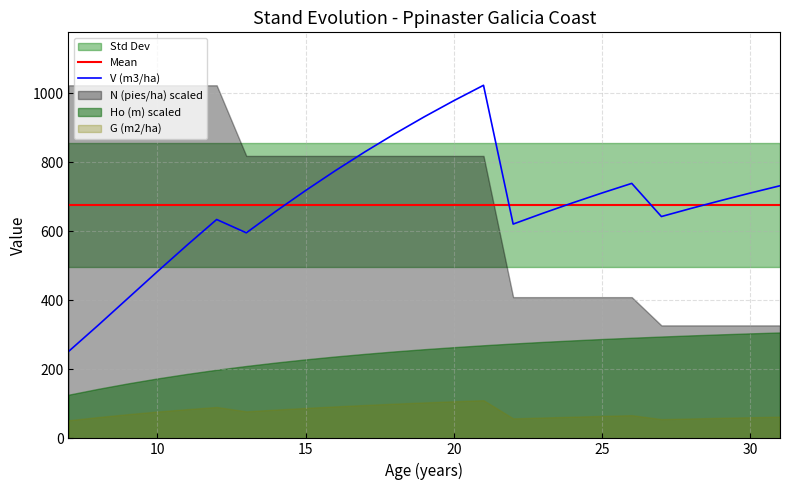

Does the chart have visible grid lines?

Yes